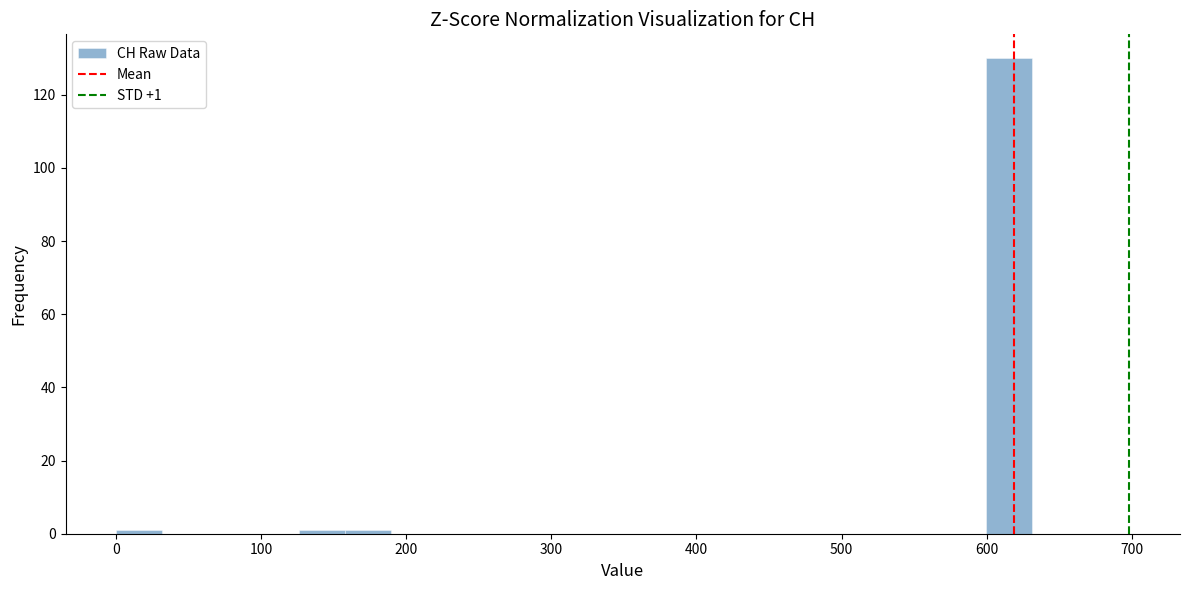

Around what value on the x-axis is the tallest bar? Give the approximate position of its centre, as read against the axis.

620